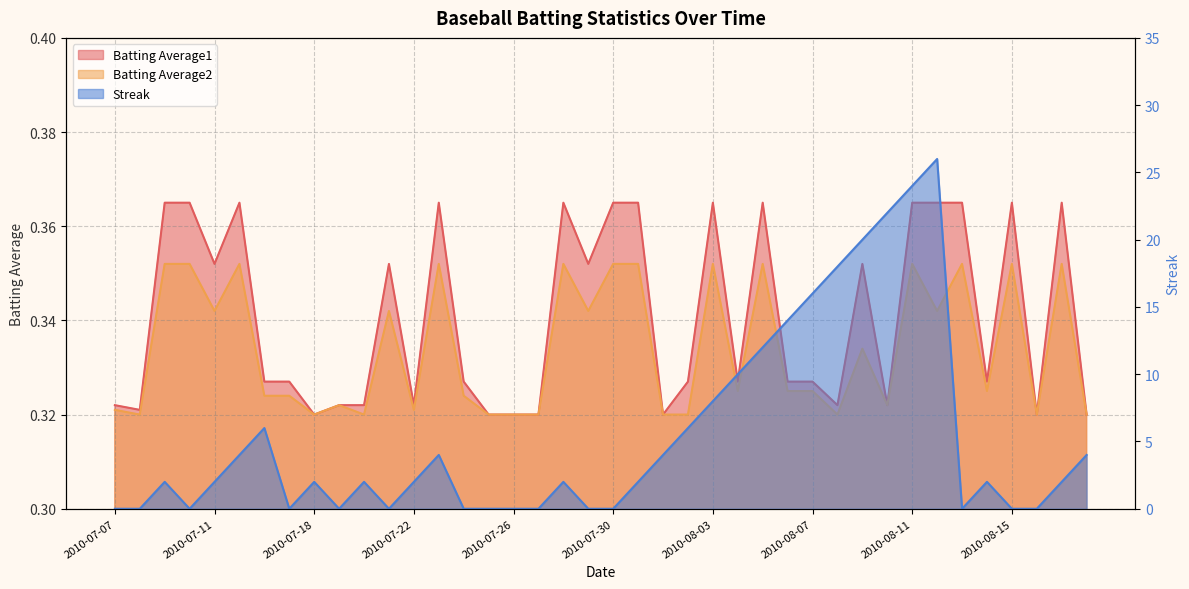

At how many categories does at least one series exceed 7?

10